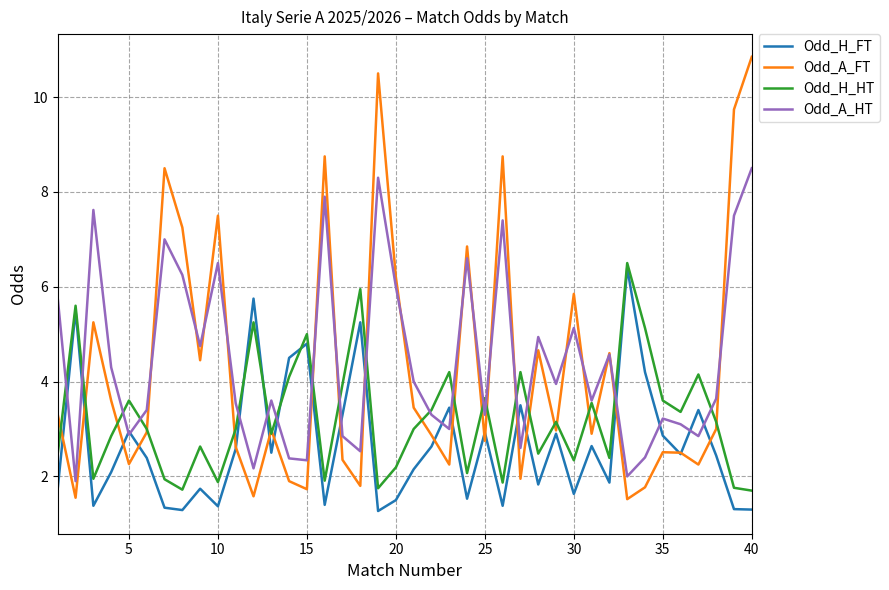

In Odd_A_FT, how many points are lower than both neighbors (excluding endpoints)?

13